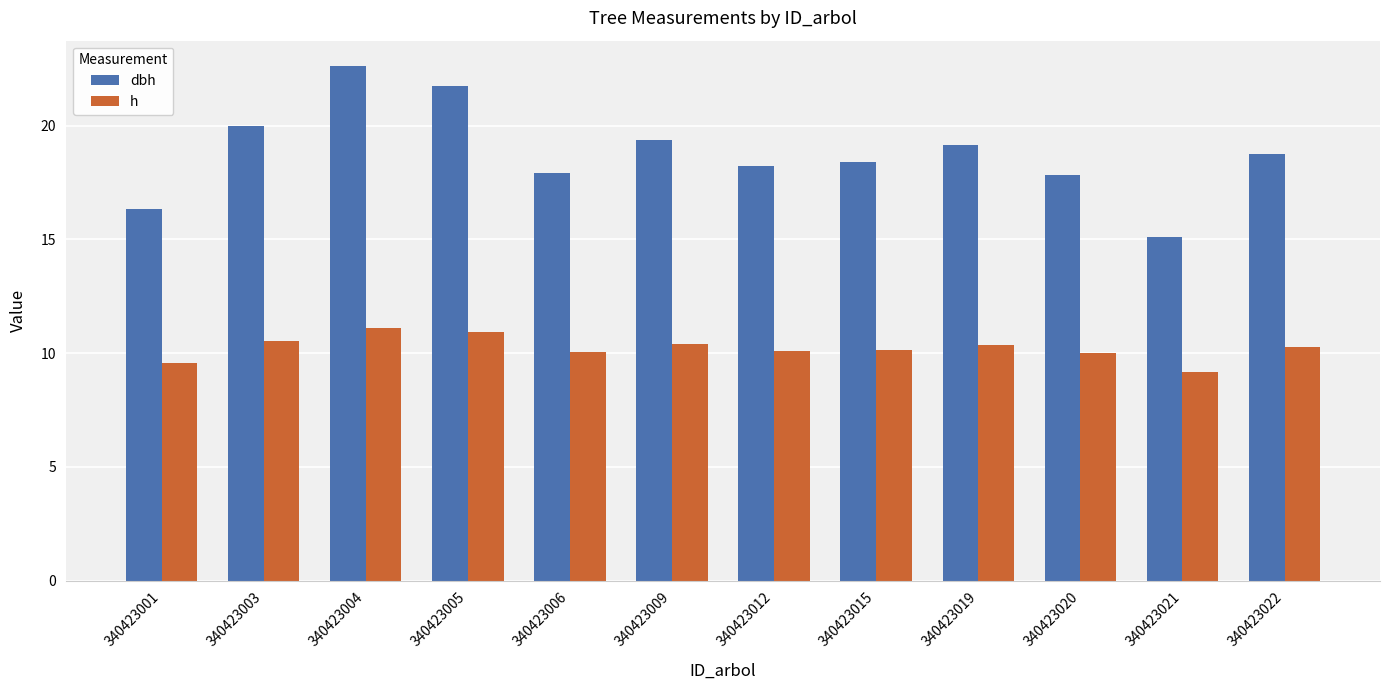

List the series in order of their overall mean, highest first.

dbh, h